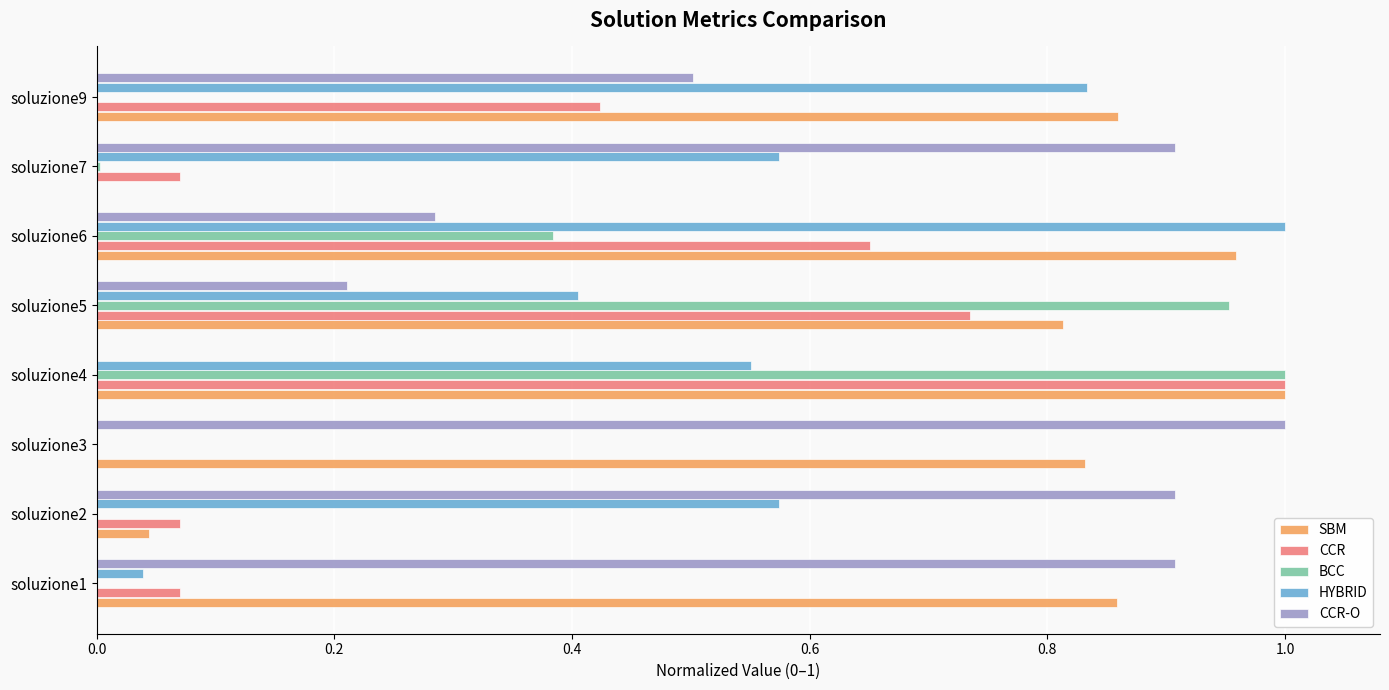

At which label does HYBRID reach its peak?

soluzione6